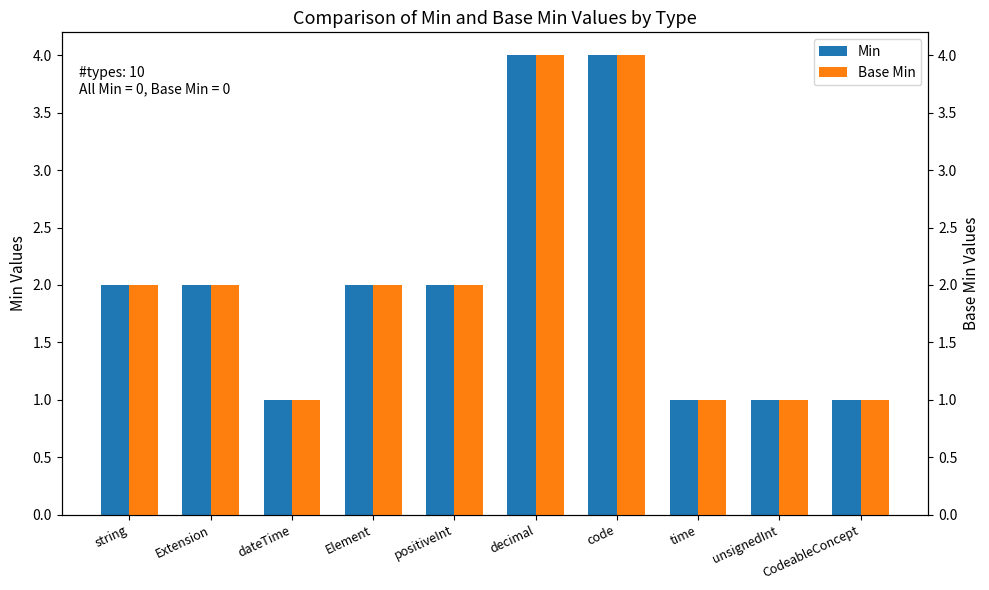

Is it true that Min equals 2 at Extension?

True